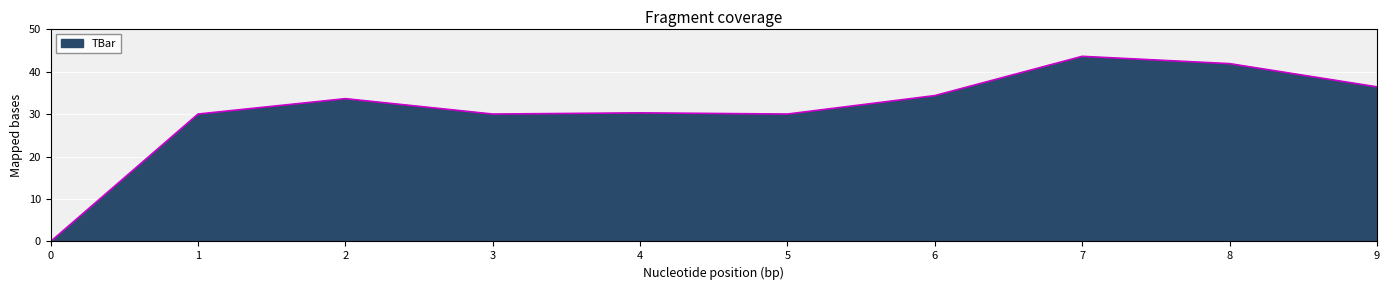

Between 7 and 3, which is larger?

7